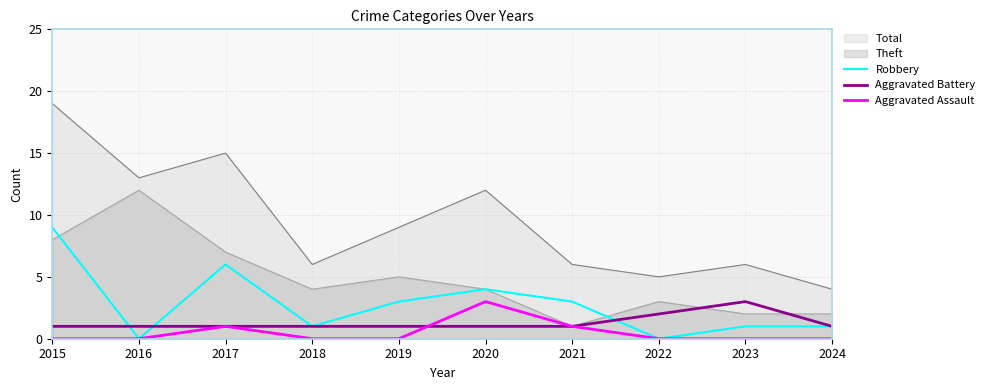

True or false: Aggravated Assault and Robbery intersect in this chart.

False